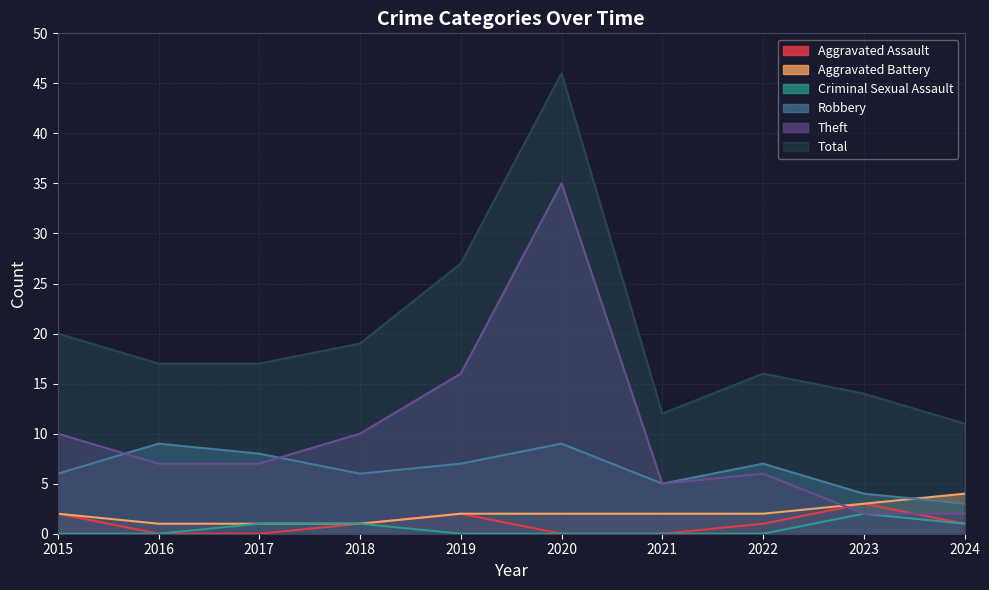

Reading left to right, extract all data points from this chart.

Aggravated Assault: 2015=2	2016=0	2017=0	2018=1	2019=2	2020=0	2021=0	2022=1	2023=3	2024=1
Aggravated Battery: 2015=2	2016=1	2017=1	2018=1	2019=2	2020=2	2021=2	2022=2	2023=3	2024=4
Criminal Sexual Assault: 2015=0	2016=0	2017=1	2018=1	2019=0	2020=0	2021=0	2022=0	2023=2	2024=1
Robbery: 2015=6	2016=9	2017=8	2018=6	2019=7	2020=9	2021=5	2022=7	2023=4	2024=3
Theft: 2015=10	2016=7	2017=7	2018=10	2019=16	2020=35	2021=5	2022=6	2023=2	2024=2
Total: 2015=20	2016=17	2017=17	2018=19	2019=27	2020=46	2021=12	2022=16	2023=14	2024=11